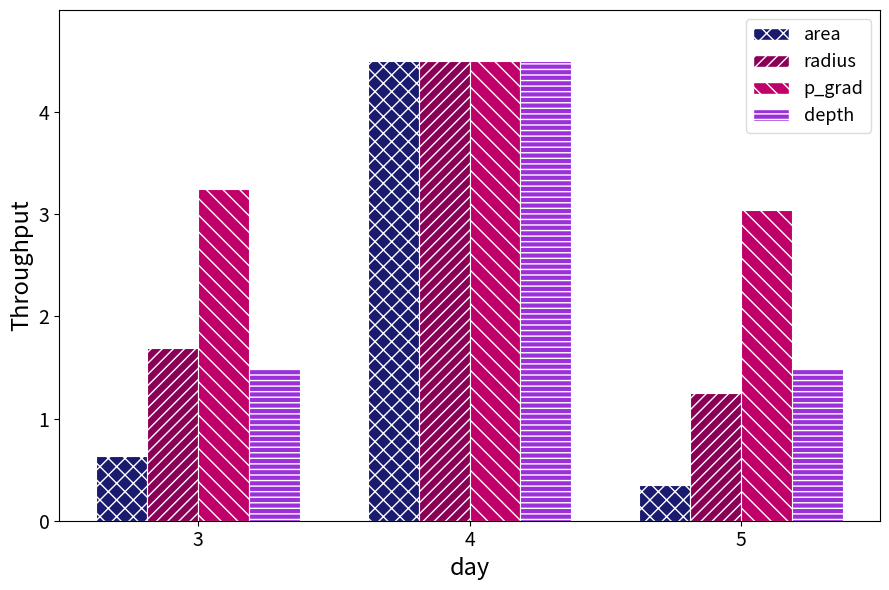

What is the average value of the p_grad series?

3.6